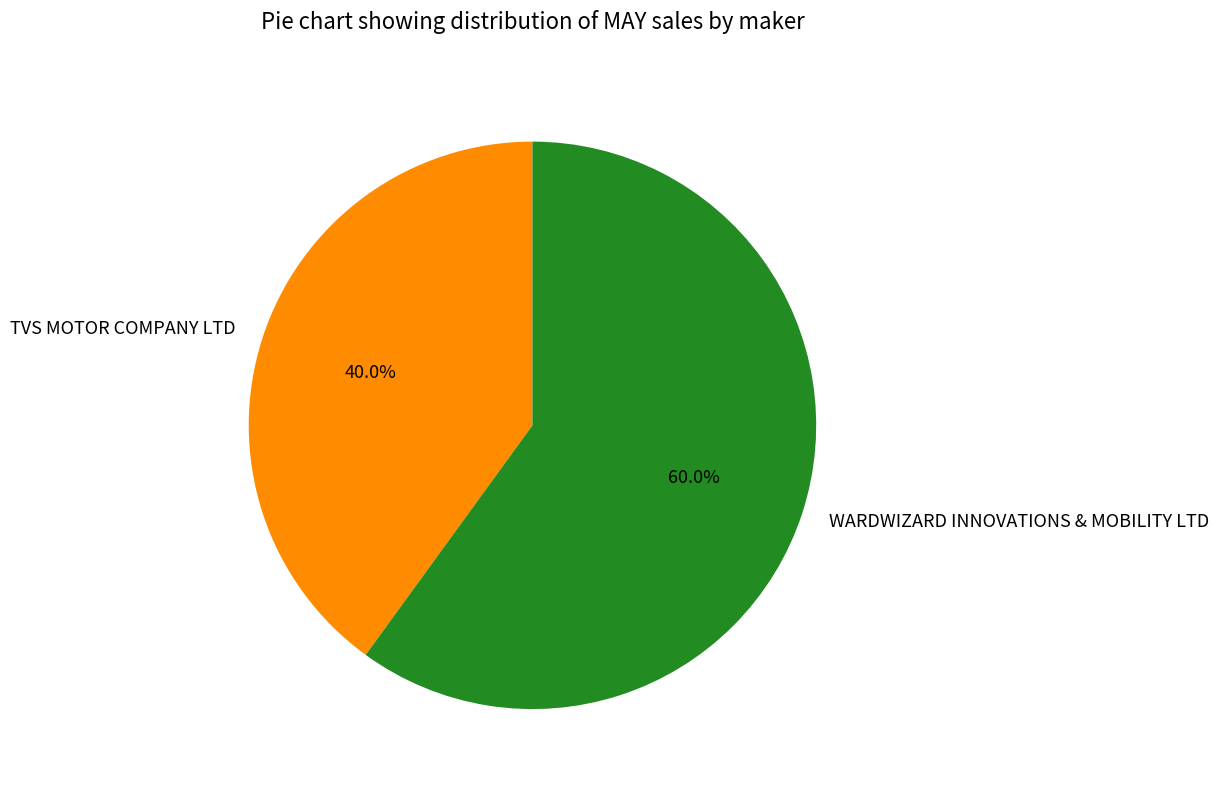

What percentage do WARDWIZARD INNOVATIONS & MOBILITY LTD and TVS MOTOR COMPANY LTD together represent?

100.0%